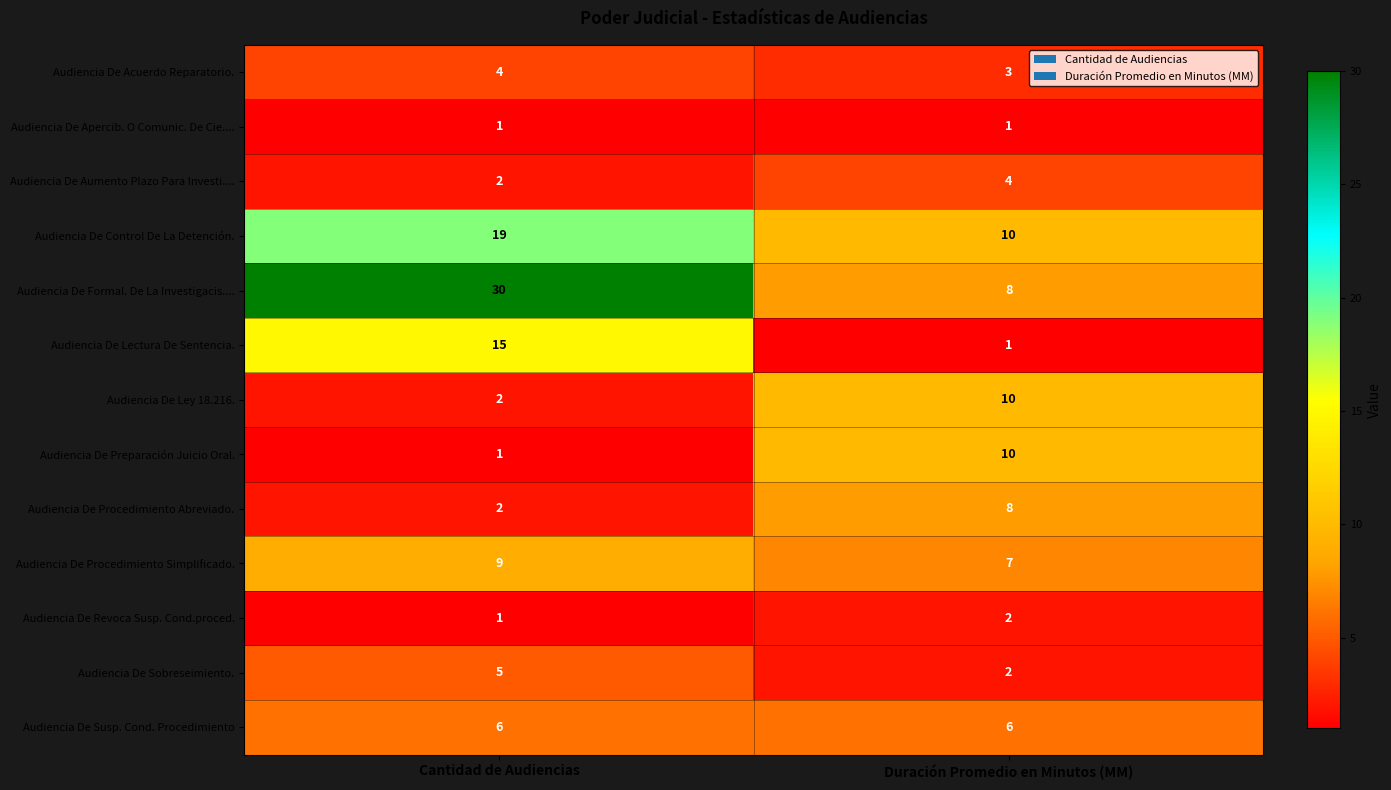

What is the smallest value displayed?

1